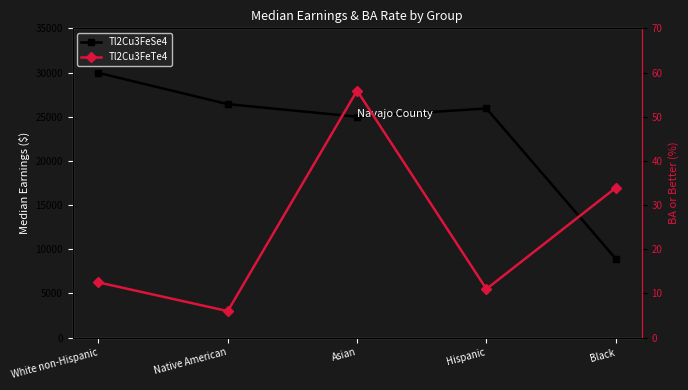

Is it true that Tl2Cu3FeTe4 equals 11.8 at Black?

False